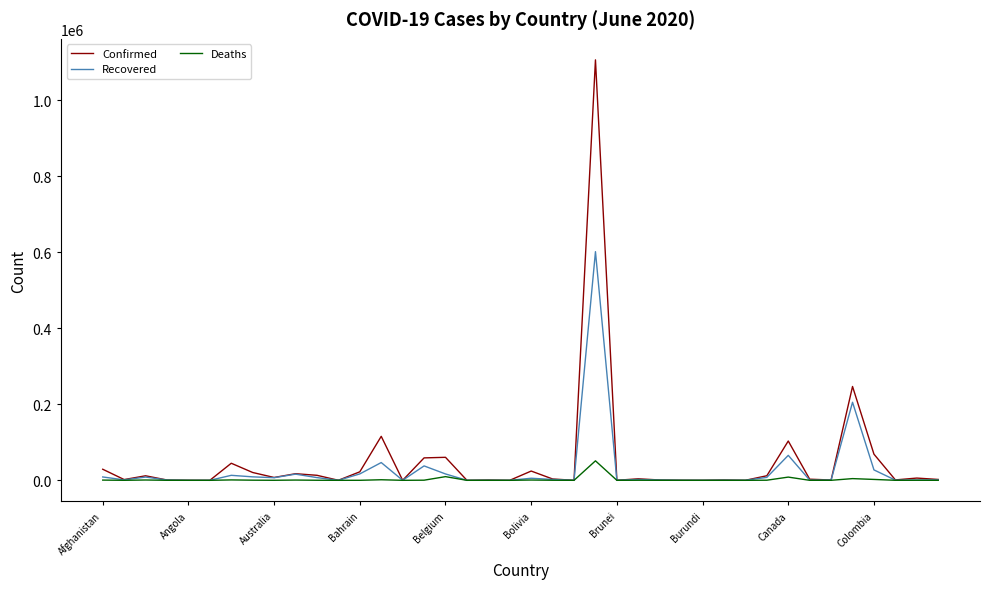

Which series has the largest range (max minus min)?

Confirmed